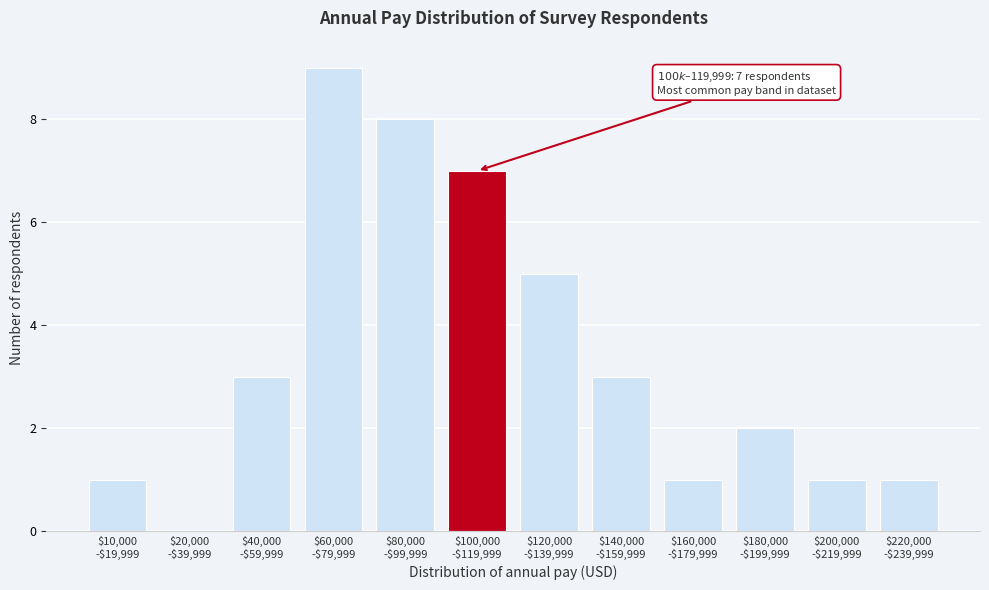

What is the greatest value displayed?

9